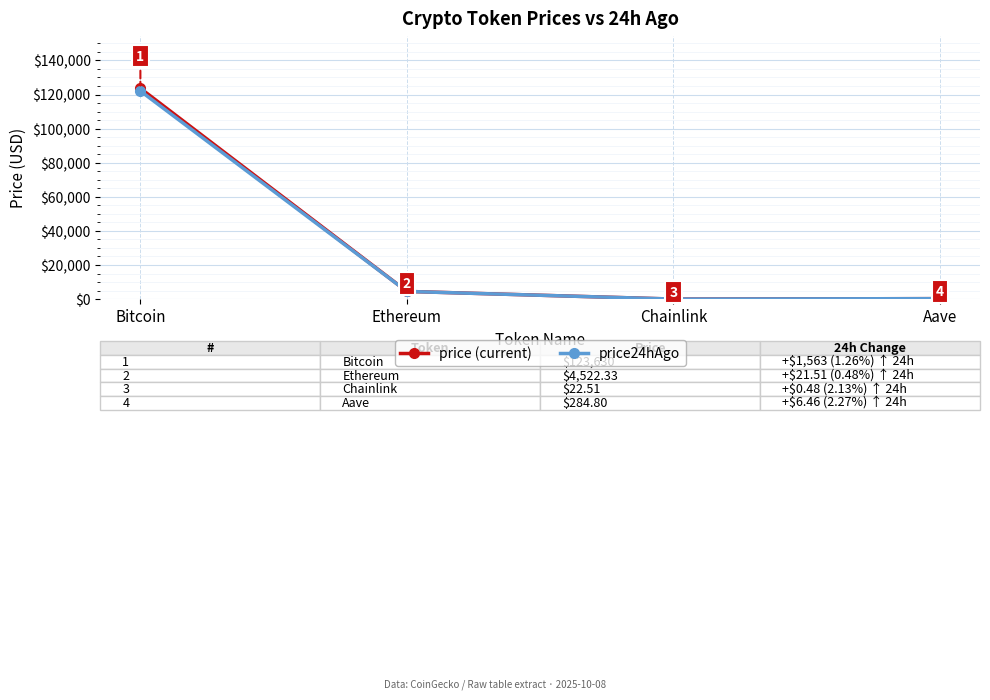

At how many categories does at least one series exceed 117741?

1